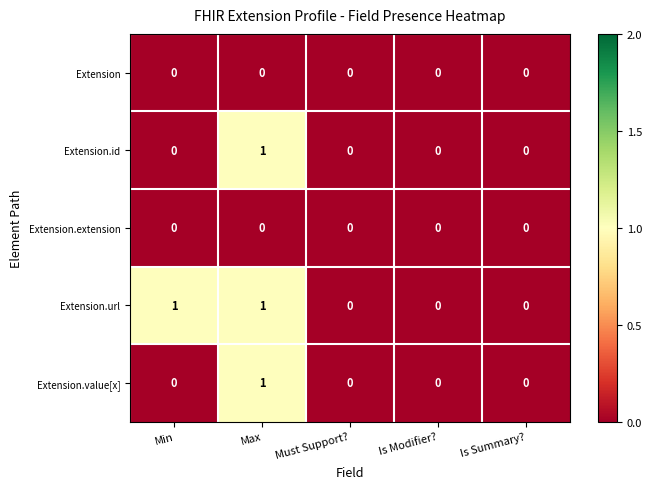

Reading left to right, transcribe all the data shown in this chart.

Extension: 0	0	0	0	0
Extension.id: 0	1	0	0	0
Extension.extension: 0	0	0	0	0
Extension.url: 1	1	0	0	0
Extension.value[x]: 0	1	0	0	0